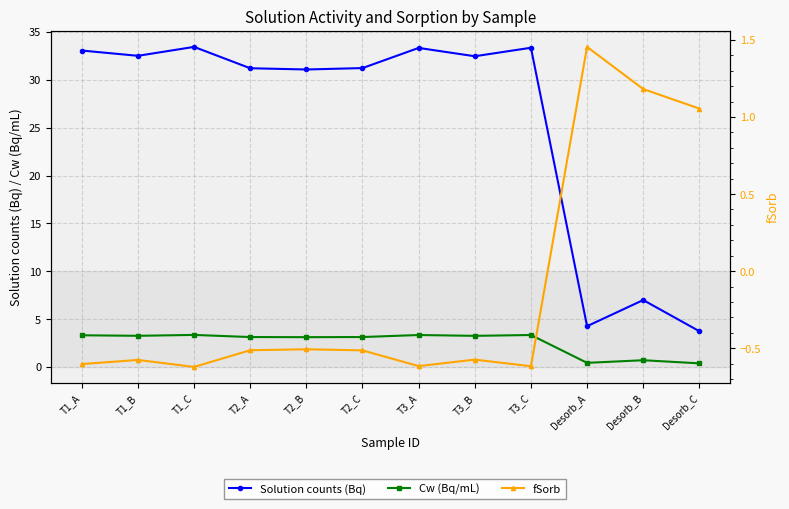

How many data points in Solution counts (Bq) are less than 32?

6